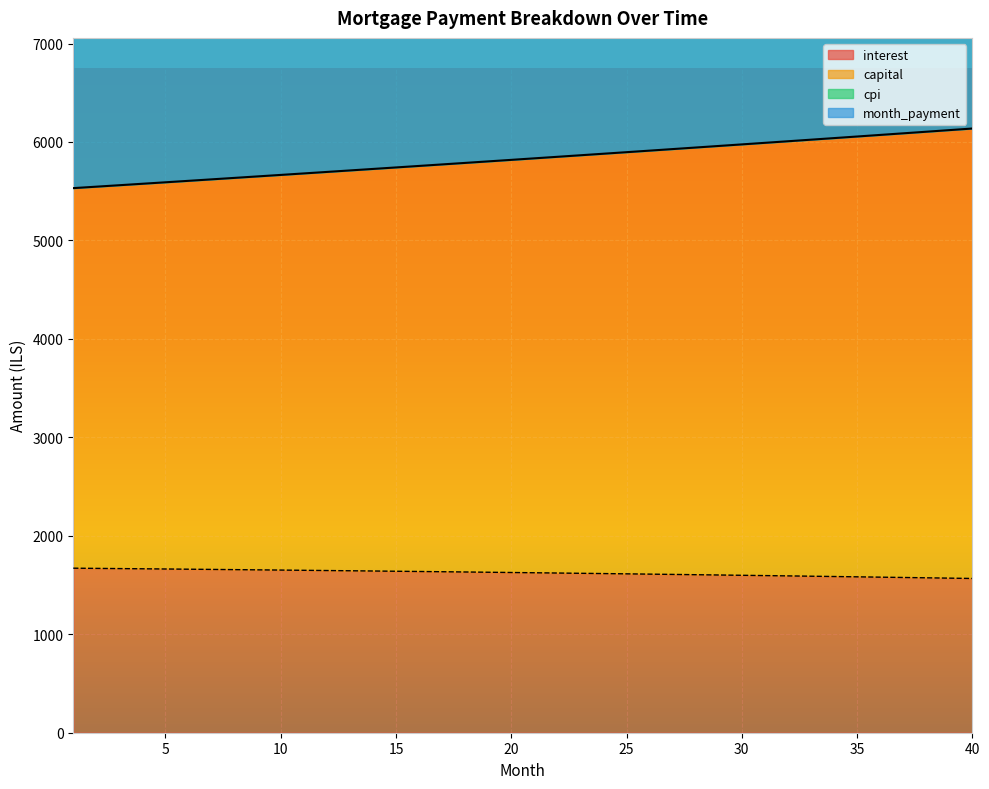

Which has a higher value, 10 or 34?

10